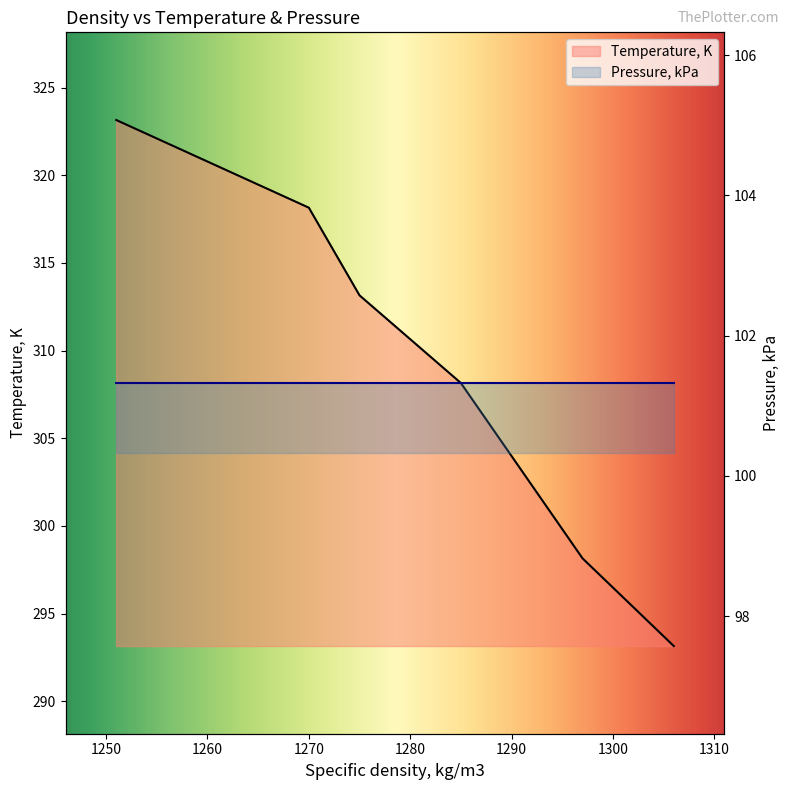

The chart shows a value of 146.8 at 1251. True or false?

False